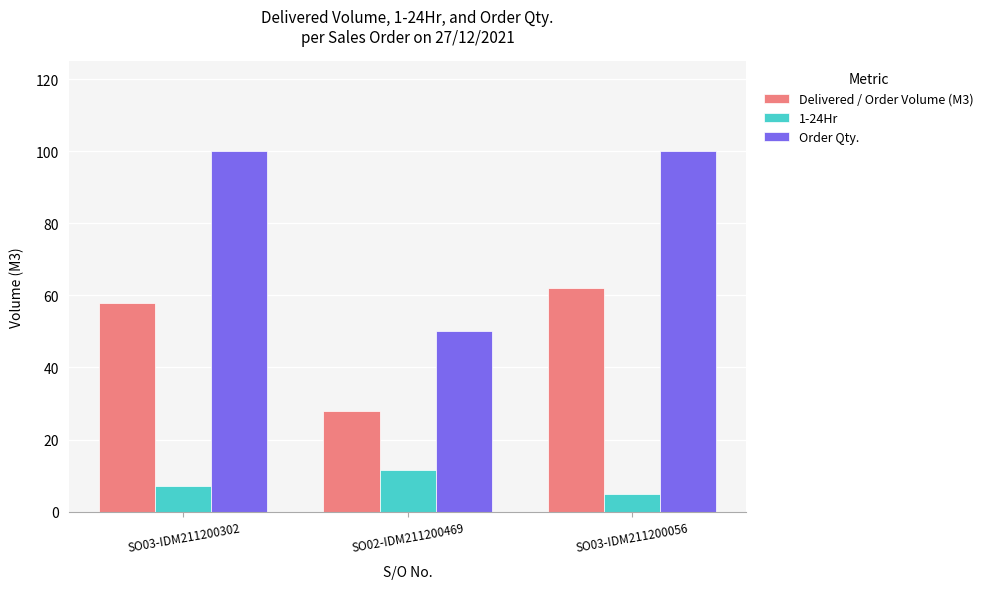

Reading left to right, what are all the values shown in this chart?

Delivered / Order Volume (M3): 58.0	28.0	62.0
1-24Hr: 7.0	11.5	5.0
Order Qty.: 100.0	50.0	100.0